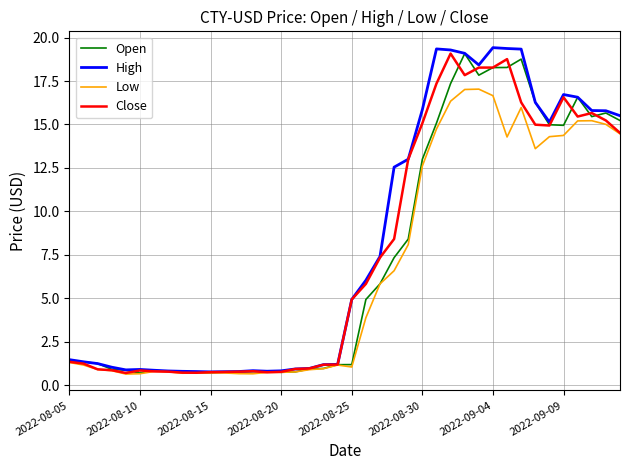

In Close, how many points are lower than both neighbors (excluding endpoints)?

6